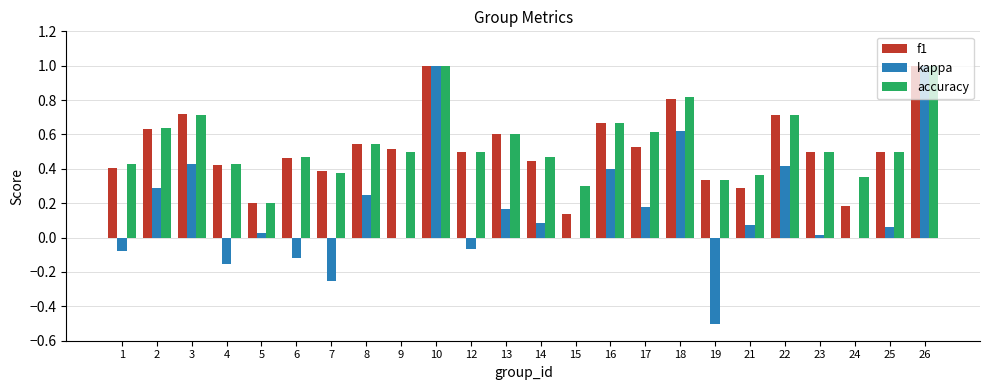

What is the highest value of the kappa series?

1.0